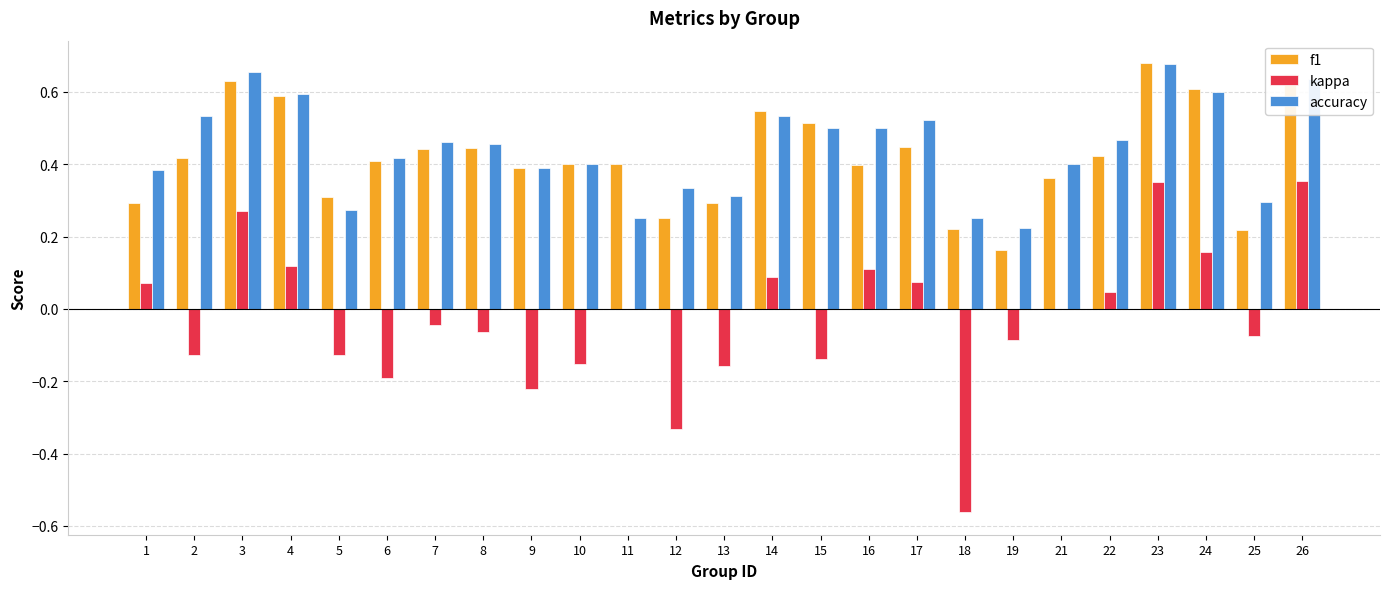

How many f1 values are between 0 and 1?

25